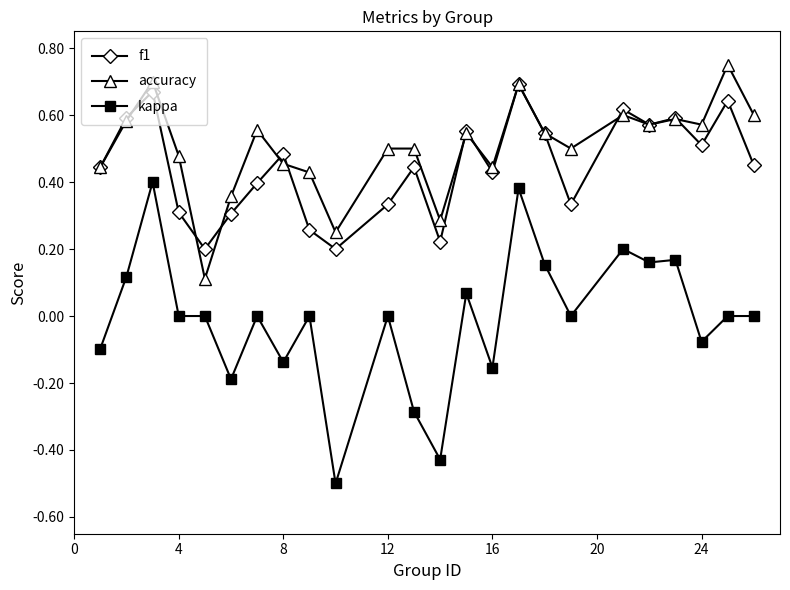

True or false: accuracy has more than 0 points higher than both neighbors.

True